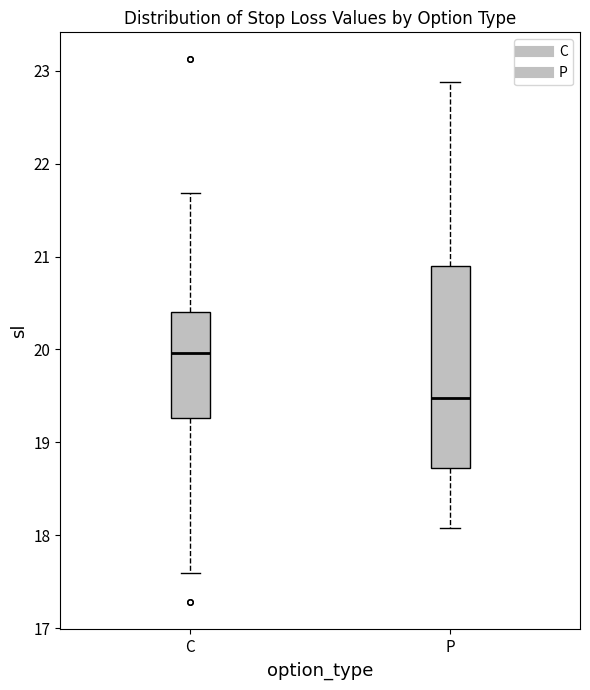

Which box has the highest median line?

C